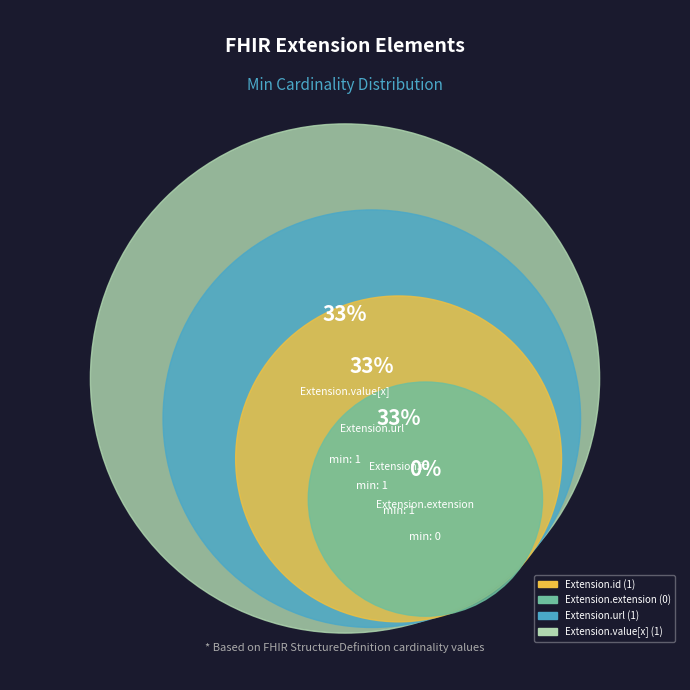

Is it true that Extension.value[x] is 48% of the pie?

False